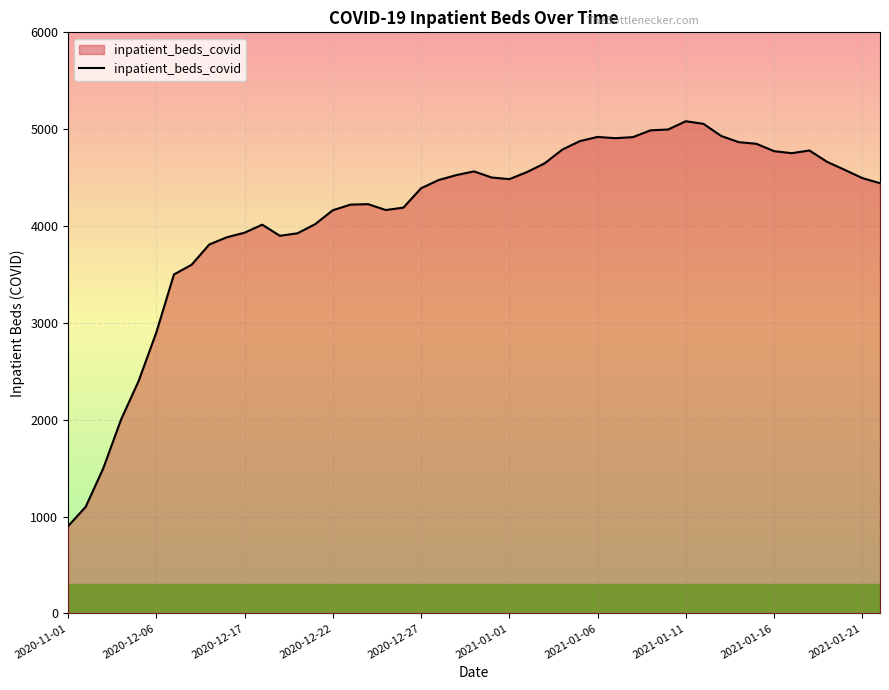

What is the difference between the maximum and minimum values?

4182